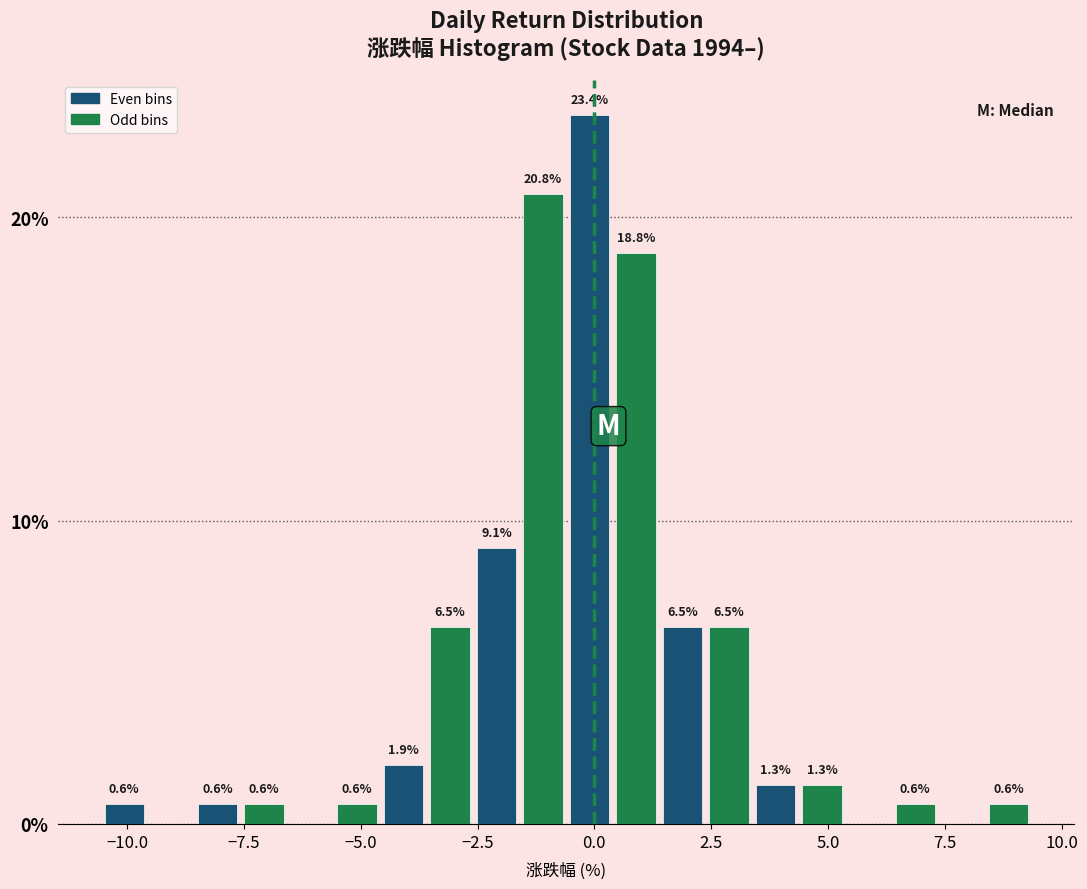

Around what value on the x-axis is the tallest bar? Give the approximate position of its centre, as read against the axis.

0.0